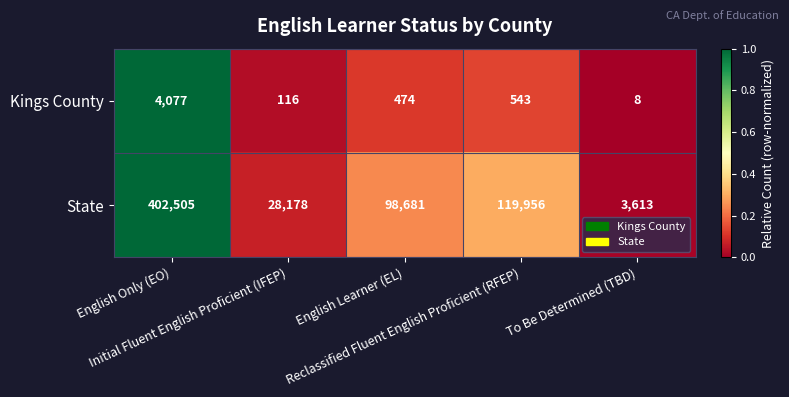

What is the maximum value for Kings County?

4077